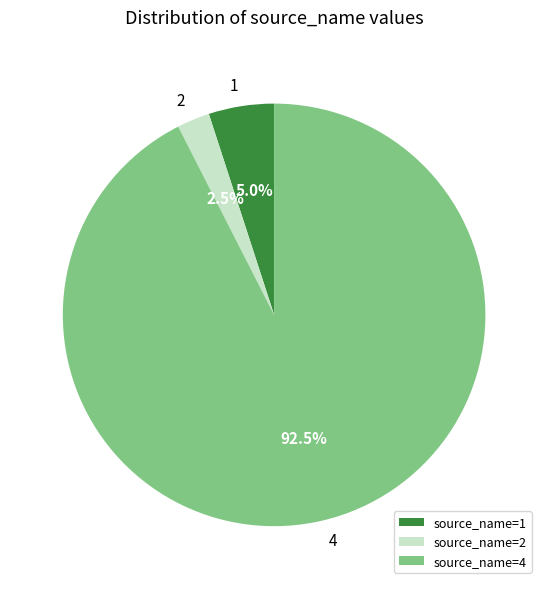

Is source_name=2 the majority of the pie?

No